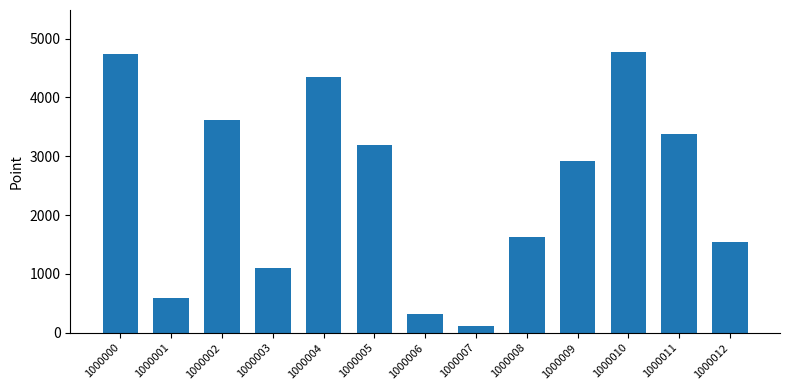

At which label is the value closest to 2439?

1000009